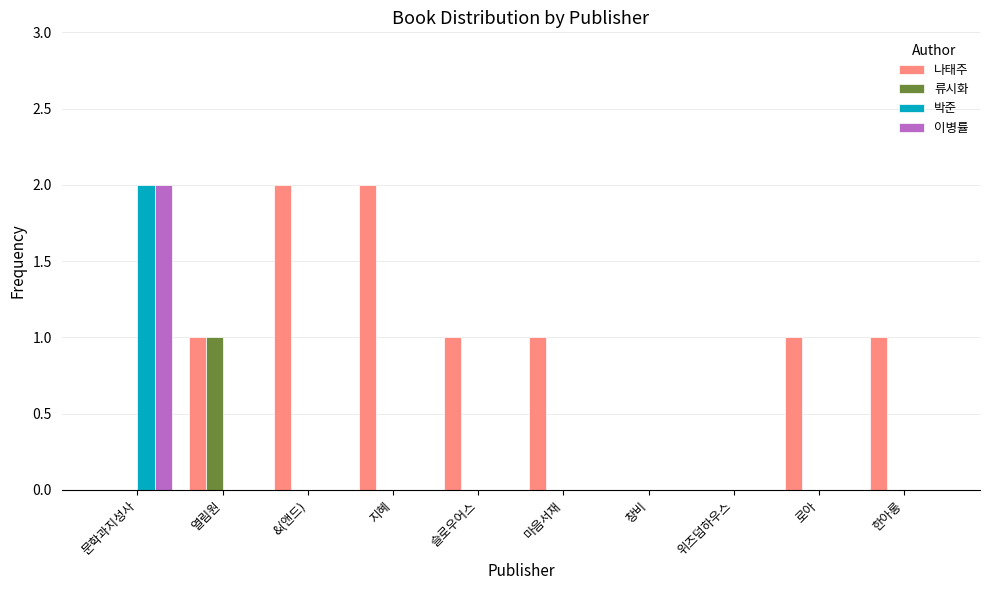

Is it true that 나태주 equals 2 at 지혜?

True